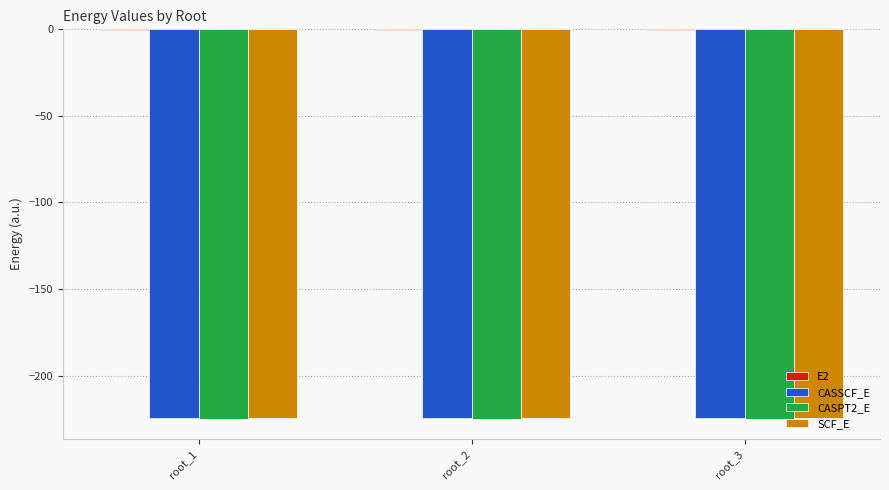

How many groups of bars are there?

3